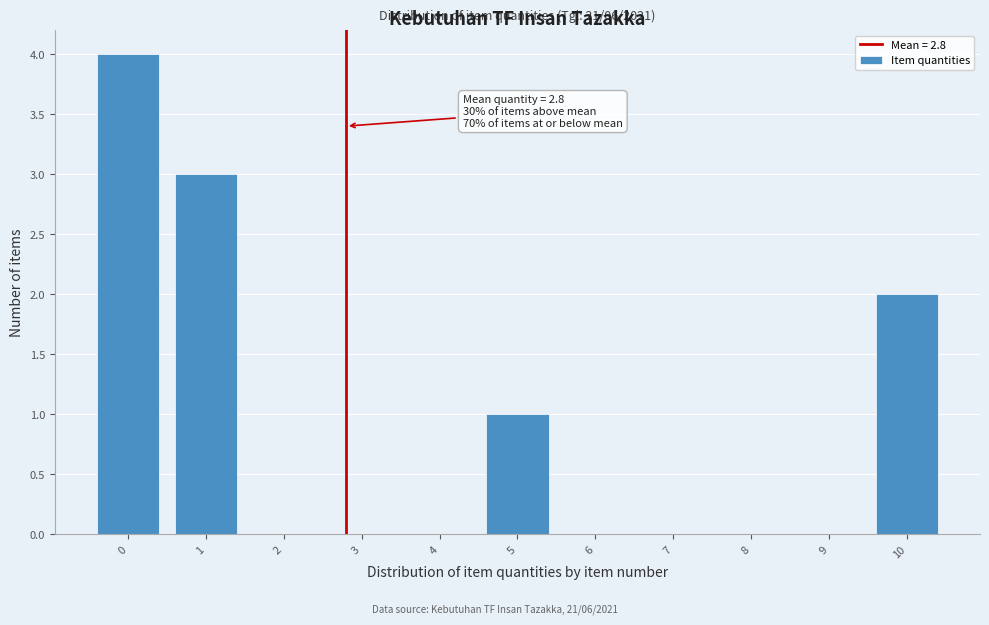

Which range on the x-axis has the tallest bar?

-0.5 to 0.5